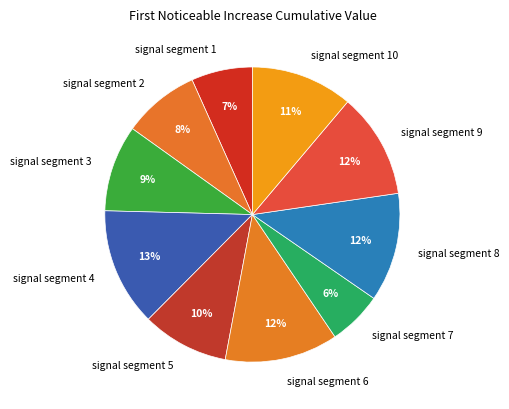

Which has a higher value, signal segment 7 or signal segment 8?

signal segment 8